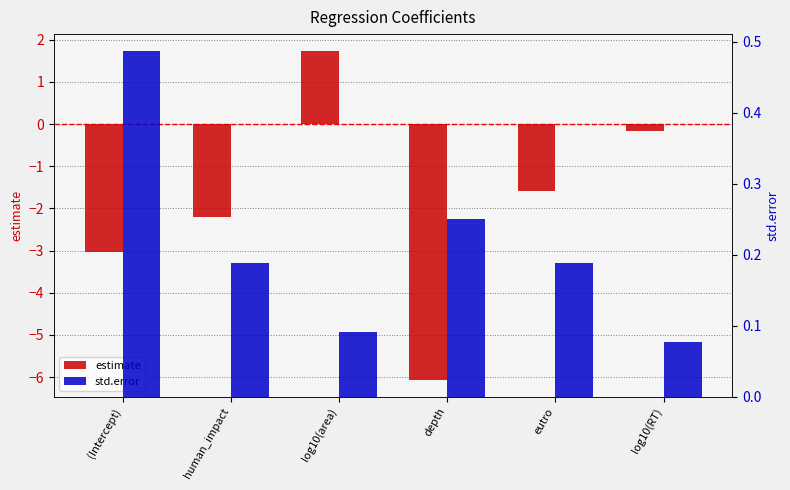

What is the difference between the maximum and minimum values in the std.error series?

0.4